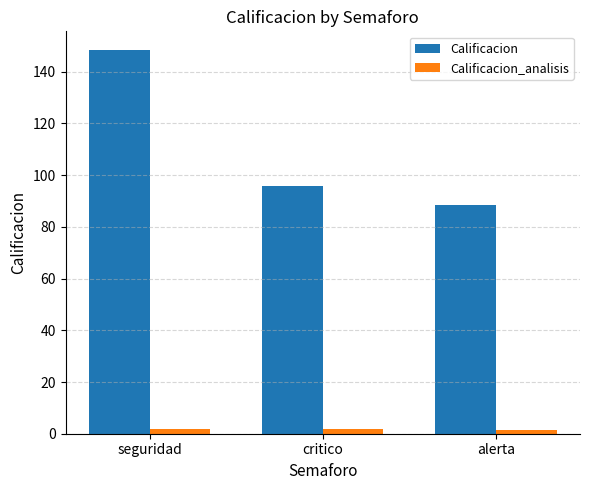

What is the lowest value of the Calificacion series?

88.5